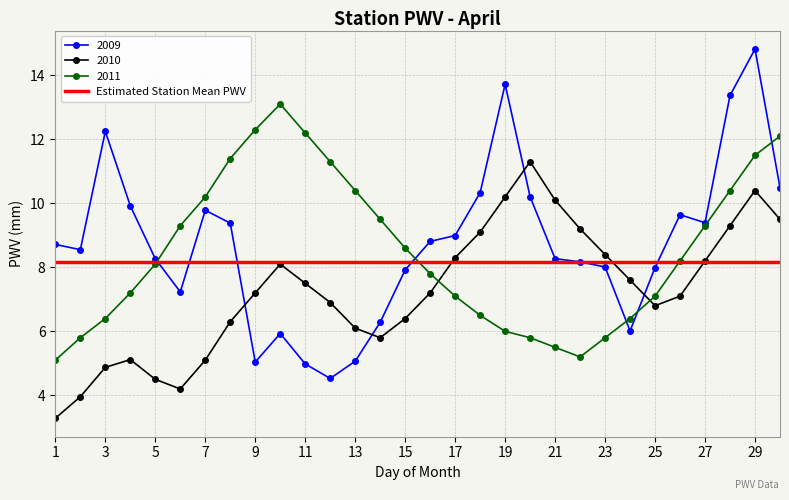

At which label does 2011 reach its minimum?

1